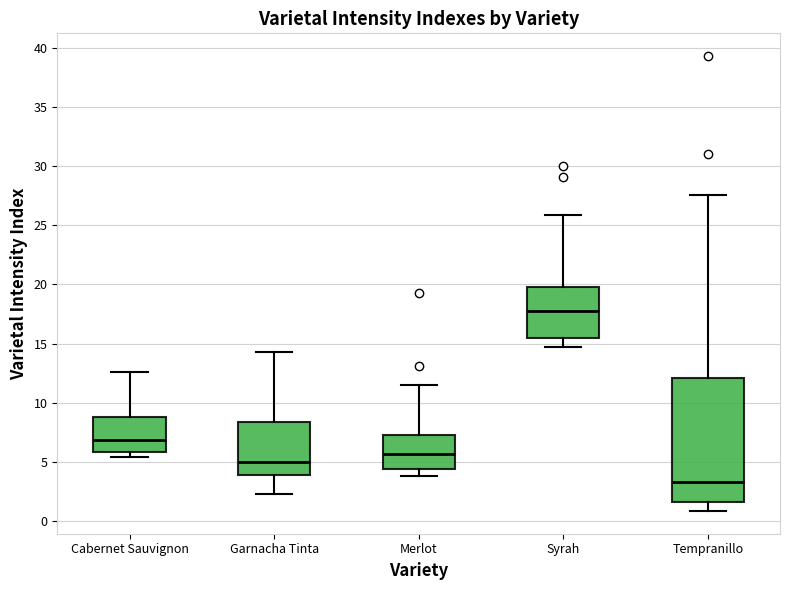

Reading left to right, transcribe this box plot: for each box, give where its median line is, the range the box spans, and where its two whiskers end, as read against the y-axis. The values are not printed on the chart, so give them approximately, as read against the axis.

Cabernet Sauvignon: median 7.0, box 6.0 to 9.0, whiskers 5.5 to 12.5
Garnacha Tinta: median 5.0, box 4.0 to 8.5, whiskers 2.0 to 14.5
Merlot: median 5.5, box 4.5 to 7.5, whiskers 4.0 to 11.5
Syrah: median 18.0, box 15.5 to 20.0, whiskers 14.5 to 26.0
Tempranillo: median 3.5, box 1.5 to 12.0, whiskers 1.0 to 27.5